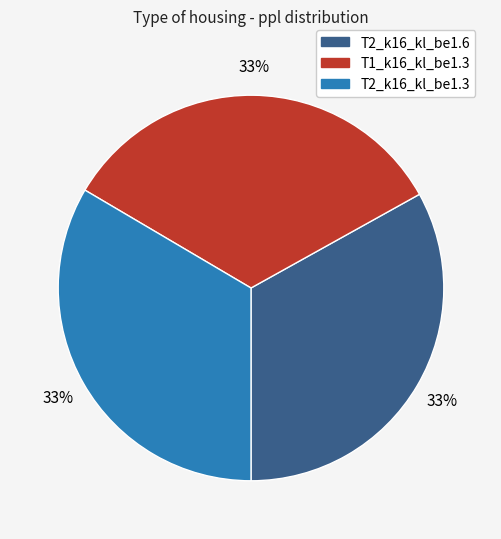

To the nearest percent, what portion does T2_k16_kl_be1.3 represent?

33%